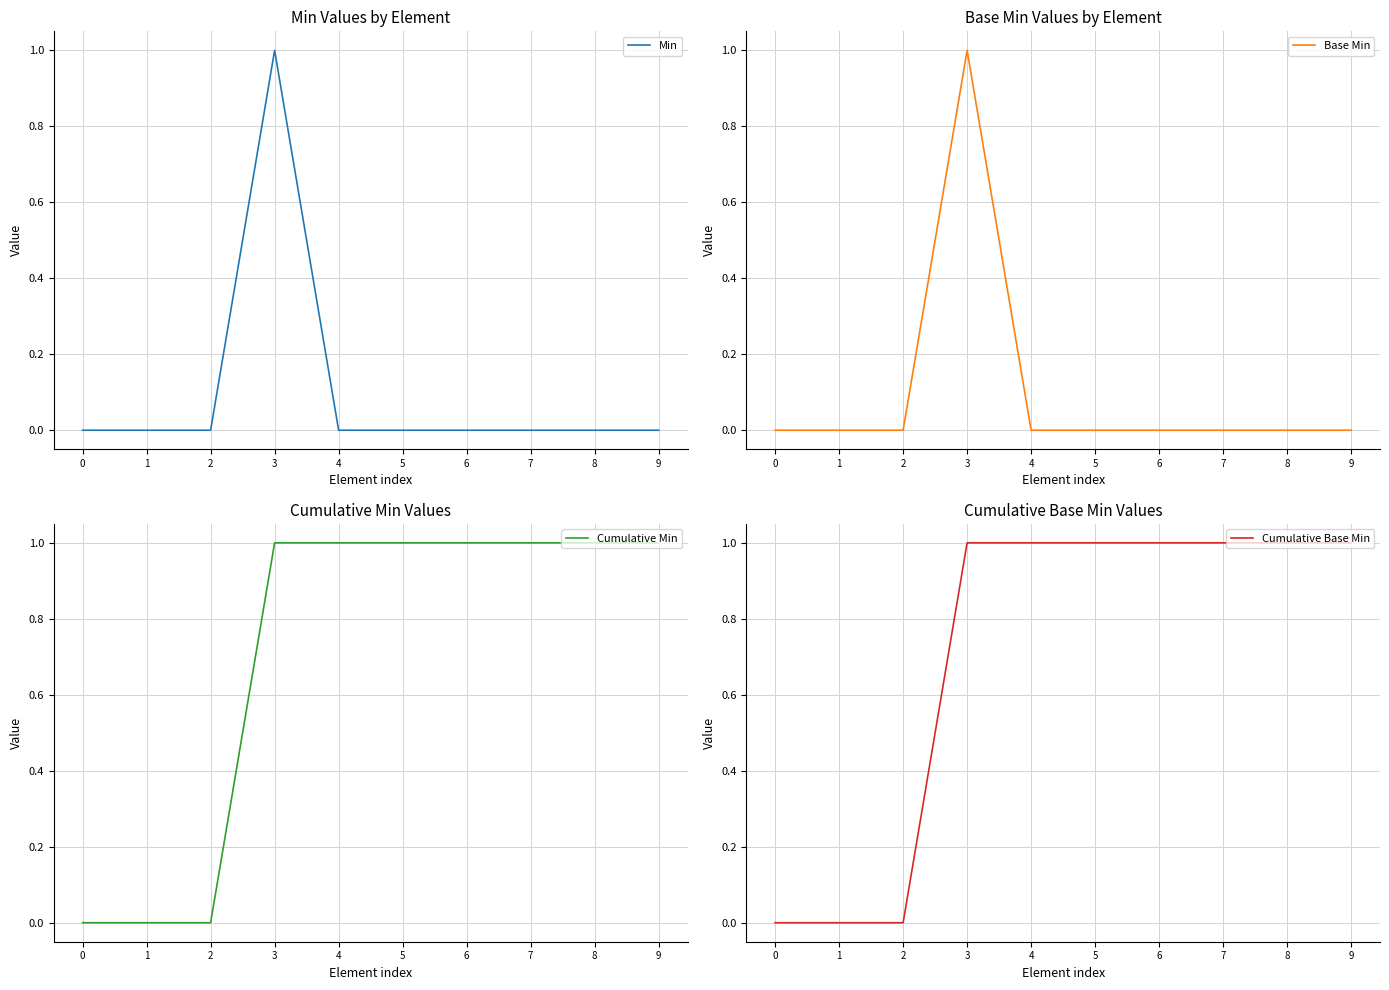

Reading left to right, list all the values displayed in this chart.

Min: 0	0	0	1	0	0	0	0	0	0
Base Min: 0	0	0	1	0	0	0	0	0	0
Cumulative Min: 0	0	0	1	1	1	1	1	1	1
Cumulative Base Min: 0	0	0	1	1	1	1	1	1	1